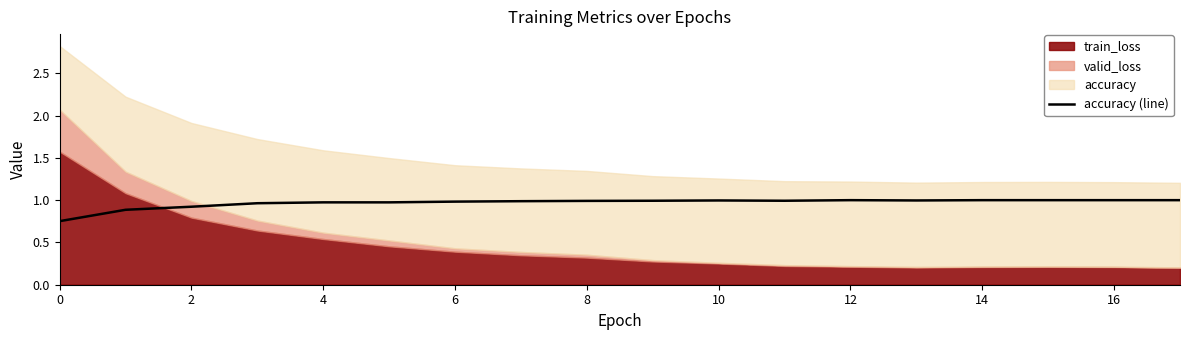

Is it true that accuracy (line) equals 1.0 at 8?

True